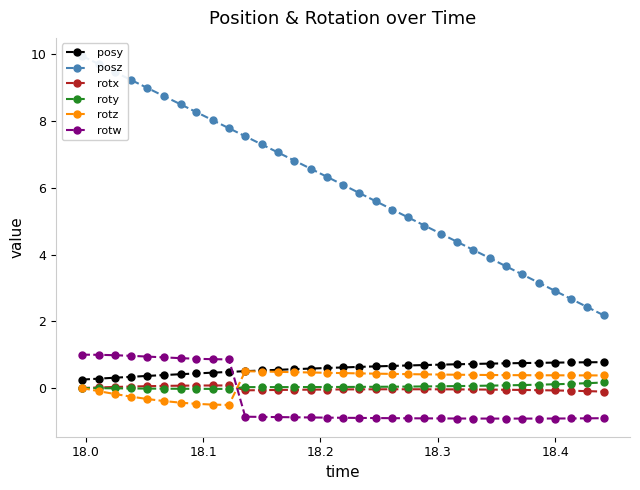

After their last crossing, which series has the higher values: rotw or posy?

posy